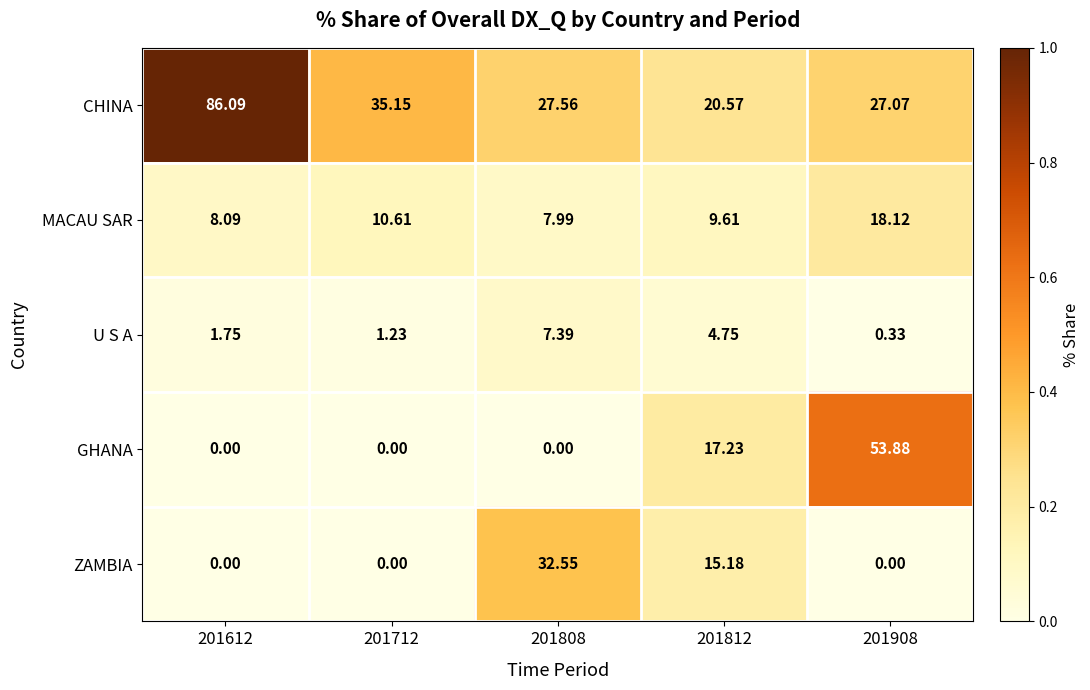

Is the value of CHINA at 201712 greater than the value of U S A at 201812?

Yes